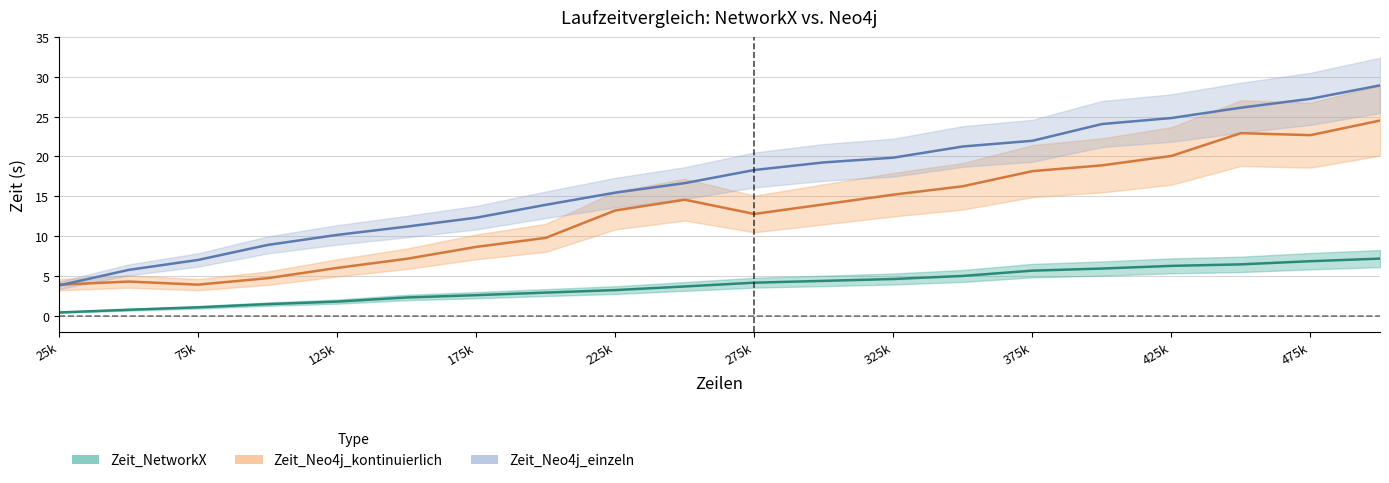

What is the difference between the maximum and minimum values in the Zeit_NetworkX series?

6.8